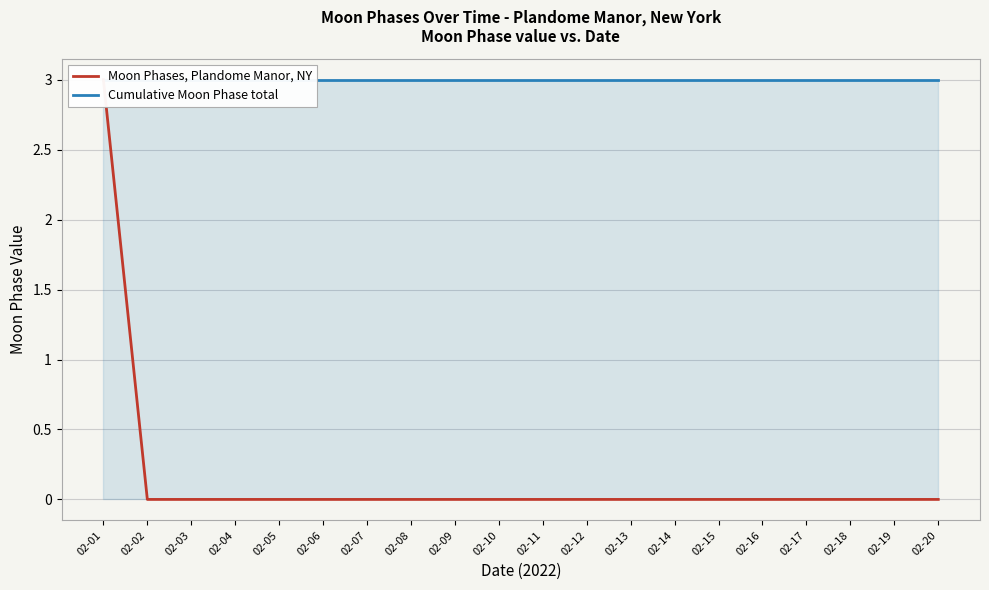

Is it true that Cumulative Moon Phase total equals 3 at 02-07?

True